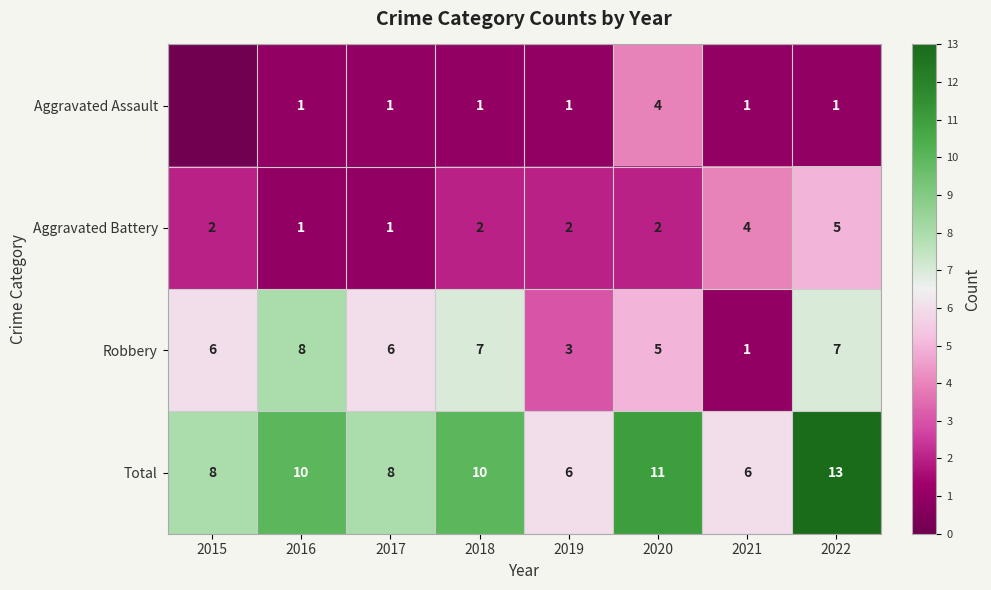

The value of Robbery at 2015 is 4. True or false?

False